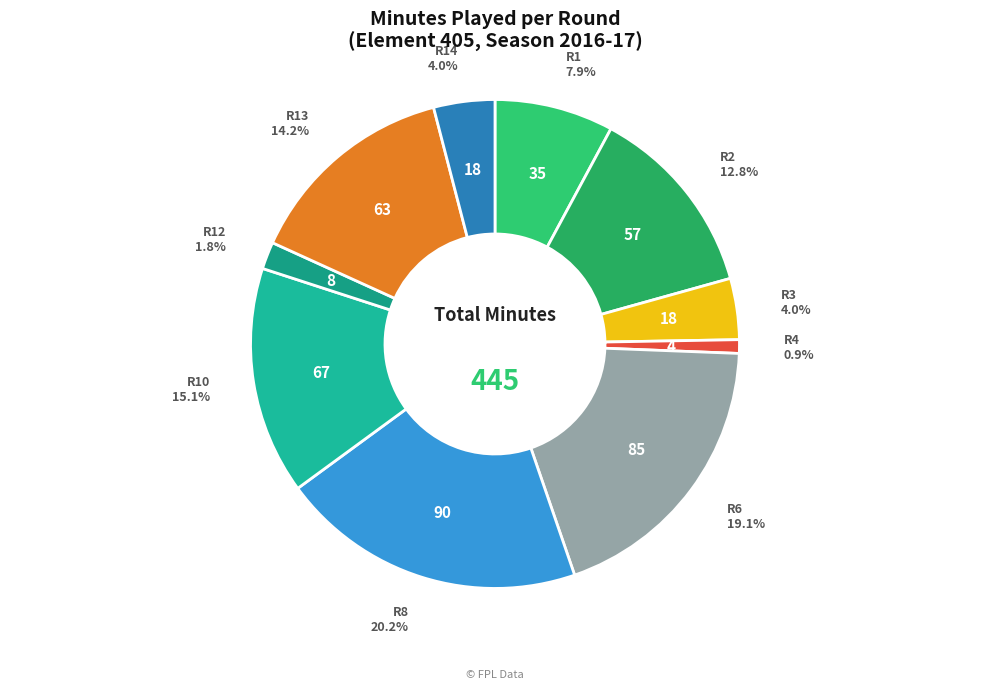

To the nearest percent, what is the difference between the largest and smallest slice percentages?

19%